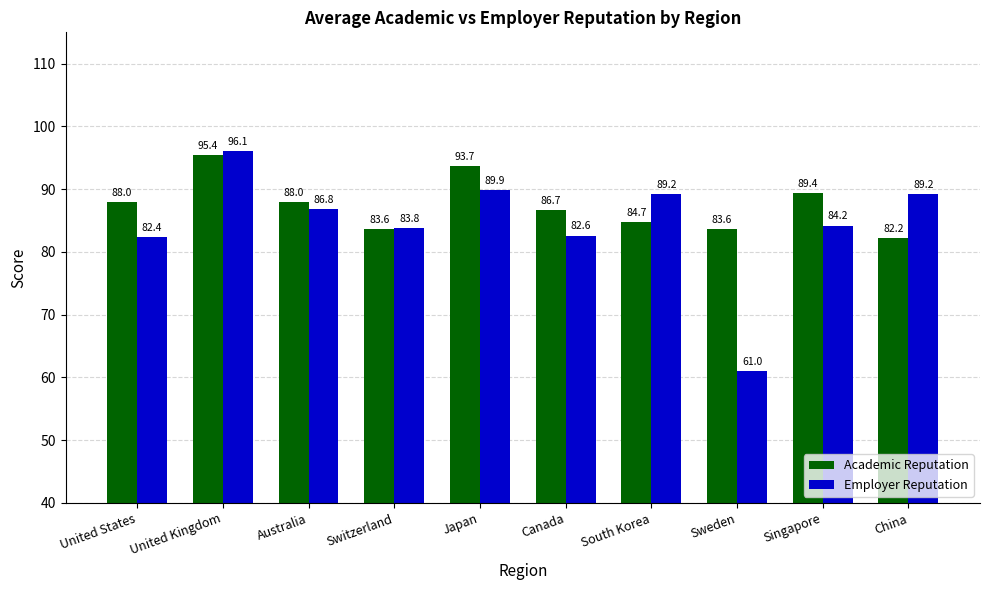

Does the chart contain any negative values?

No